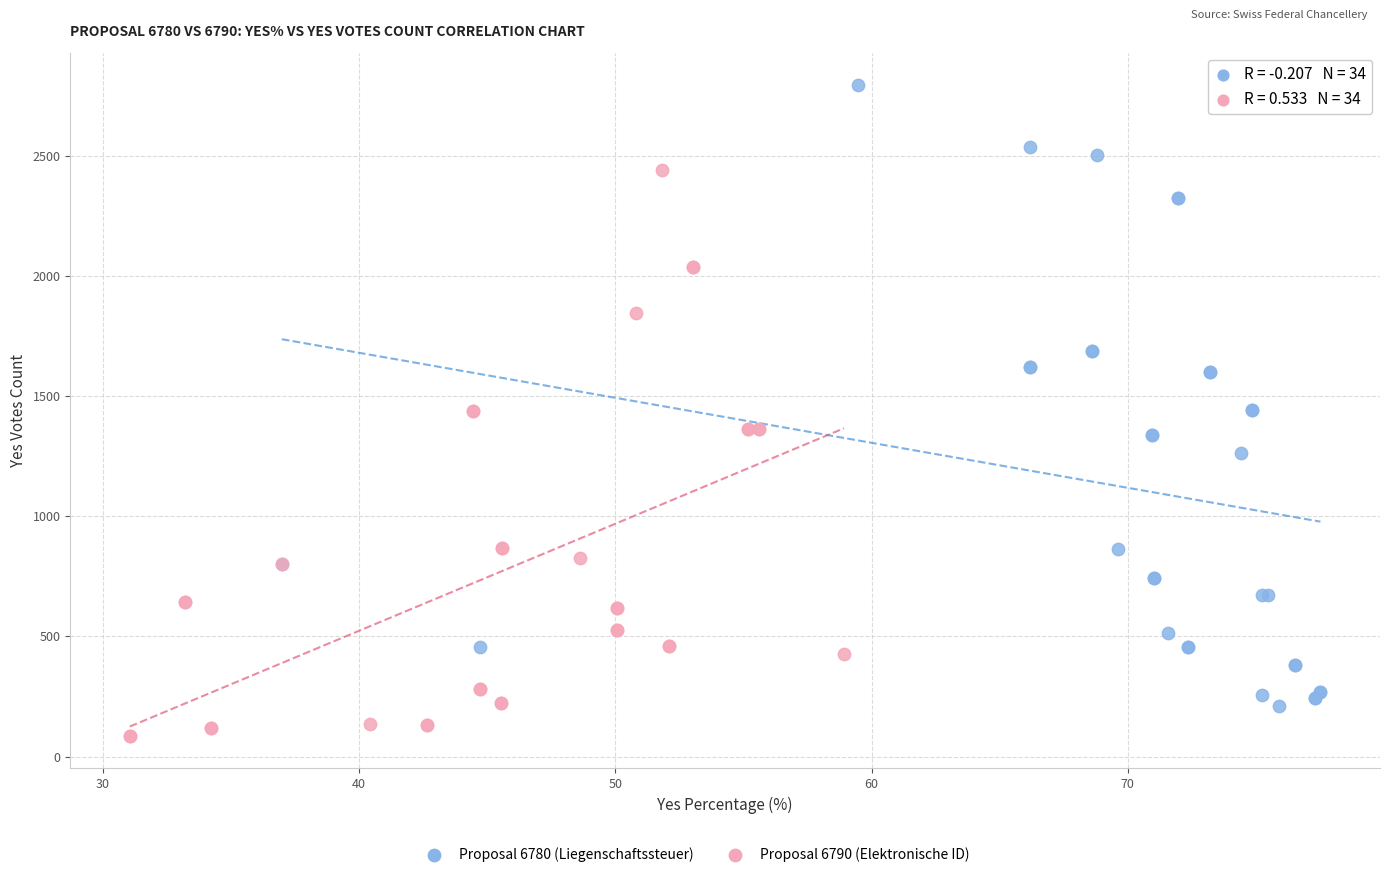

Which series contains the lowest Y value?

Proposal 6790 (Elektronische ID)